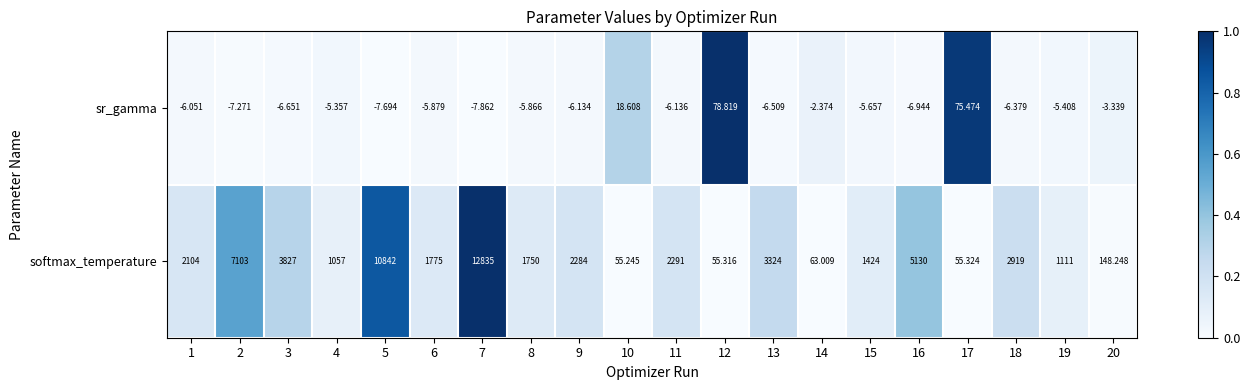

Which series has the largest total across all categories?

softmax_temperature